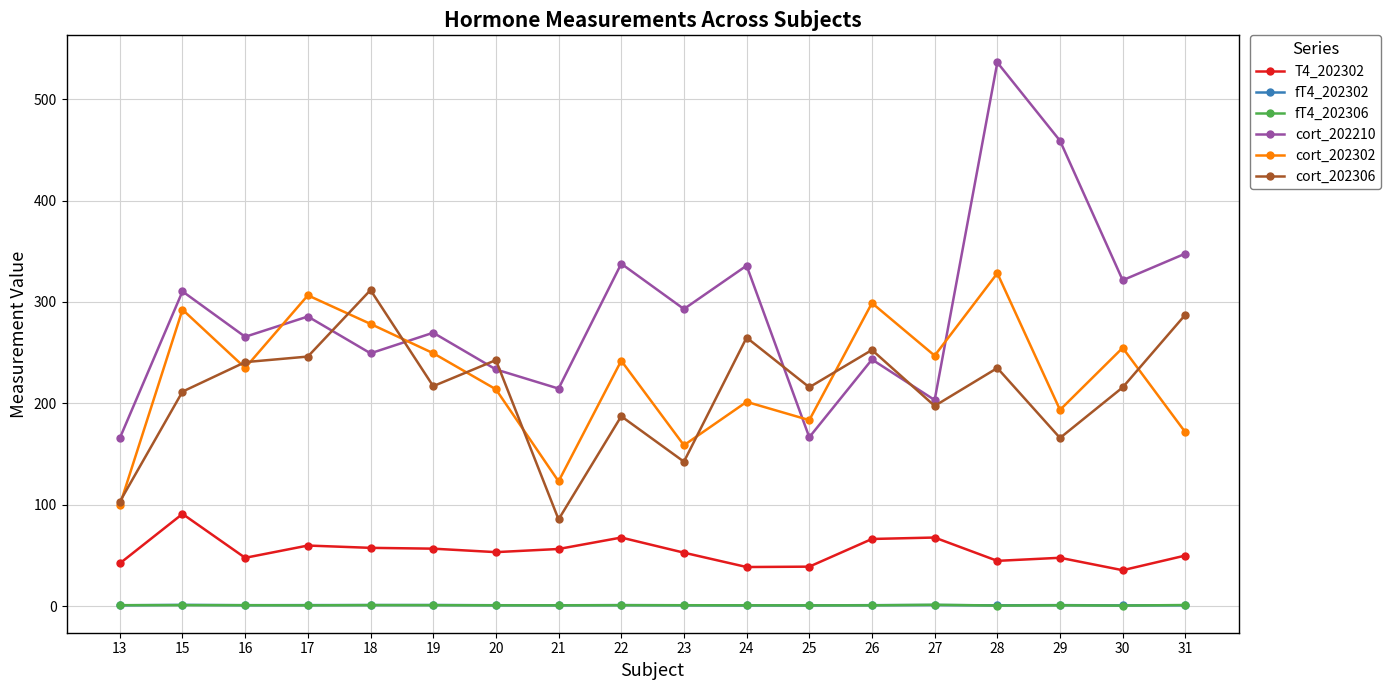

The cort_202210 series shows 126.0 at 31. True or false?

False